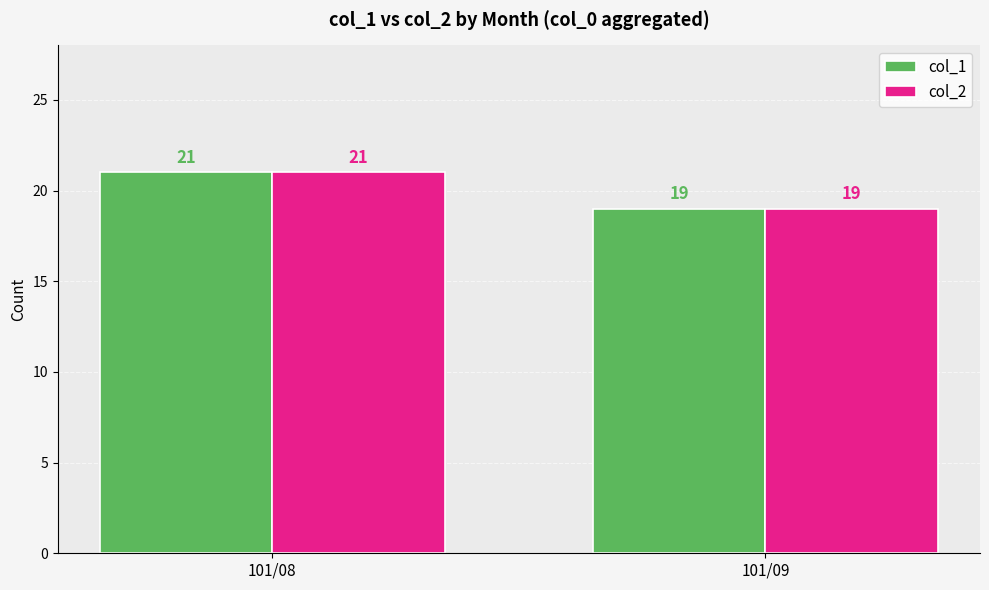

Reading left to right, extract all data points from this chart.

col_1: 21	19
col_2: 21	19